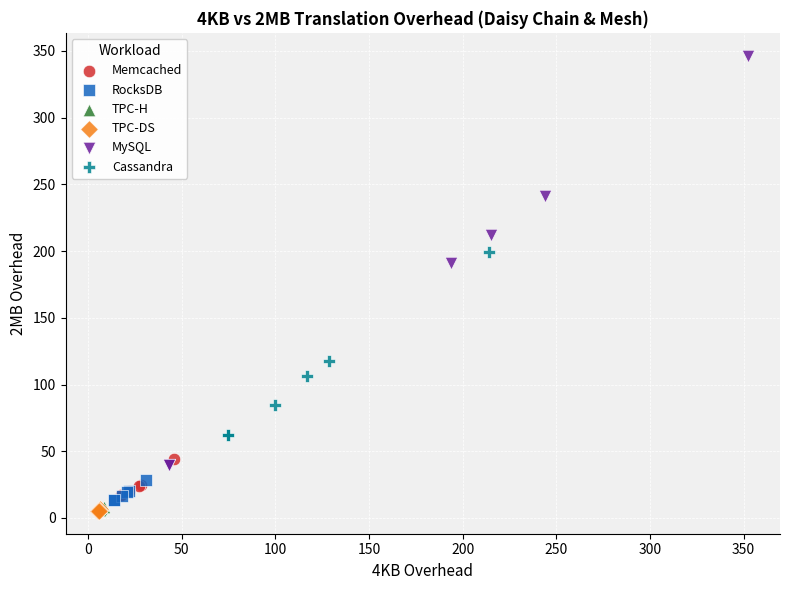

Which series has the widest spread of Y values?

MySQL